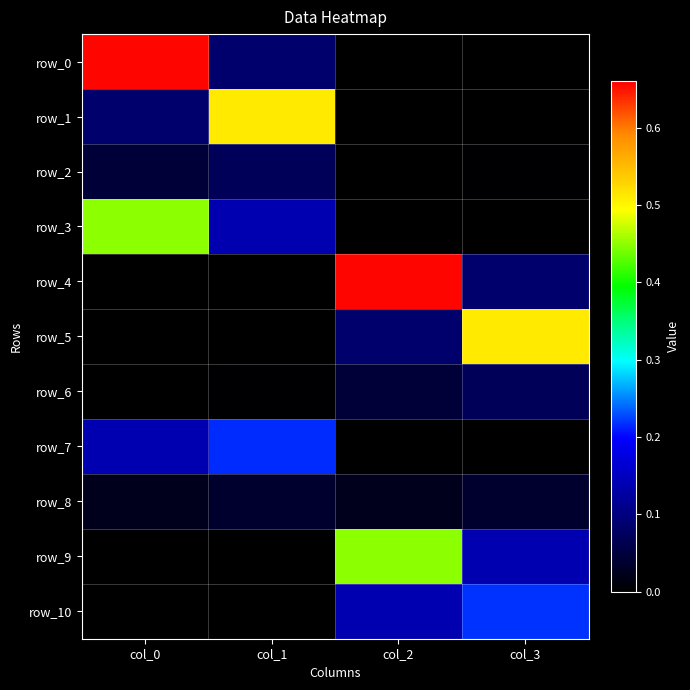

Reading left to right, extract all data points from this chart.

row_0: 0.7	0.1	0.0	0.0
row_1: 0.1	0.5	0.0	0.0
row_2: 0.0	0.1	0.0	0.0
row_3: 0.4	0.1	0.0	0.0
row_4: 0.0	0.0	0.7	0.1
row_5: 0.0	0.0	0.1	0.5
row_6: 0.0	0.0	0.0	0.1
row_7: 0.1	0.2	0.0	0.0
row_8: 0.0	0.0	0.0	0.0
row_9: 0.0	0.0	0.4	0.1
row_10: 0.0	0.0	0.1	0.2